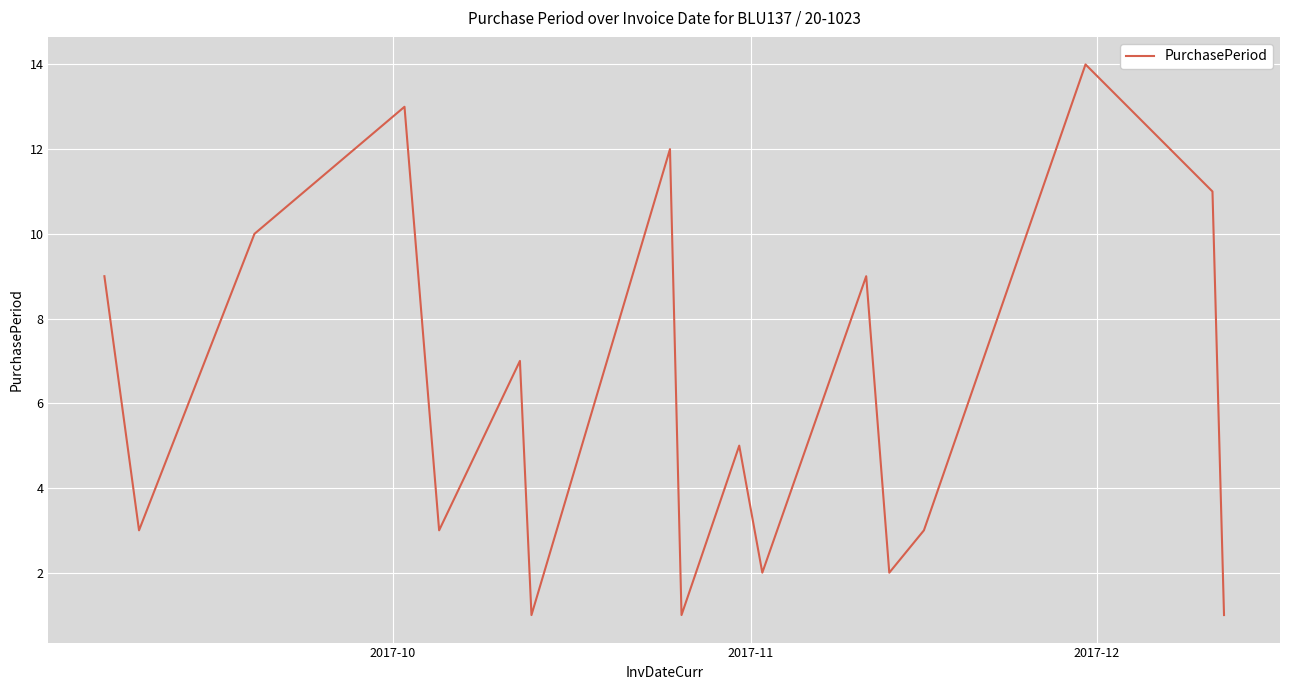

What is the smallest value displayed?

1